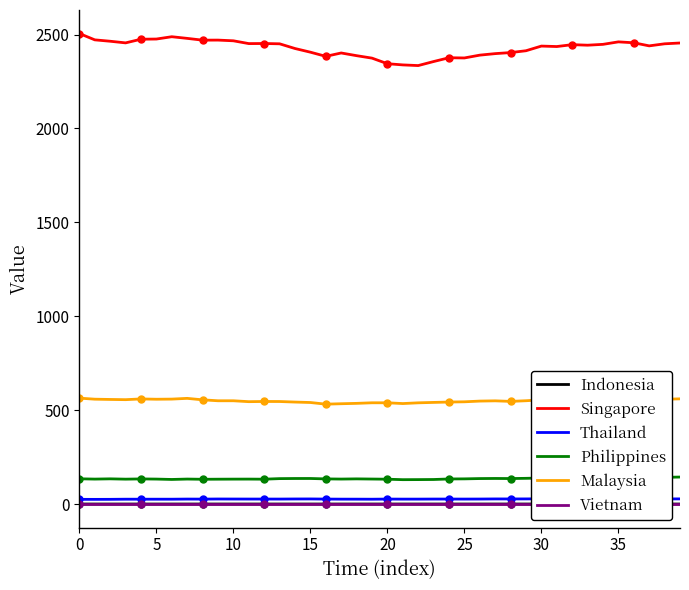

How many interior local valleys does the Malaysia series have?

9